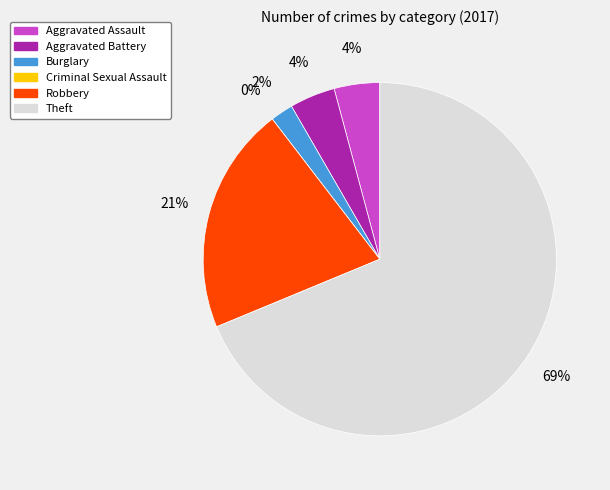

To the nearest percent, what is the average slice percentage?

17%